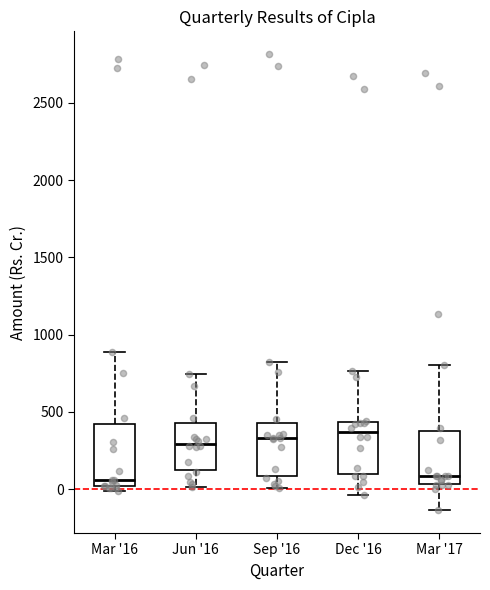

Where does the median line of the box for Jun '16 sit on the y-axis? The values are not printed on the chart, so give them approximately, as read against the axis.

300